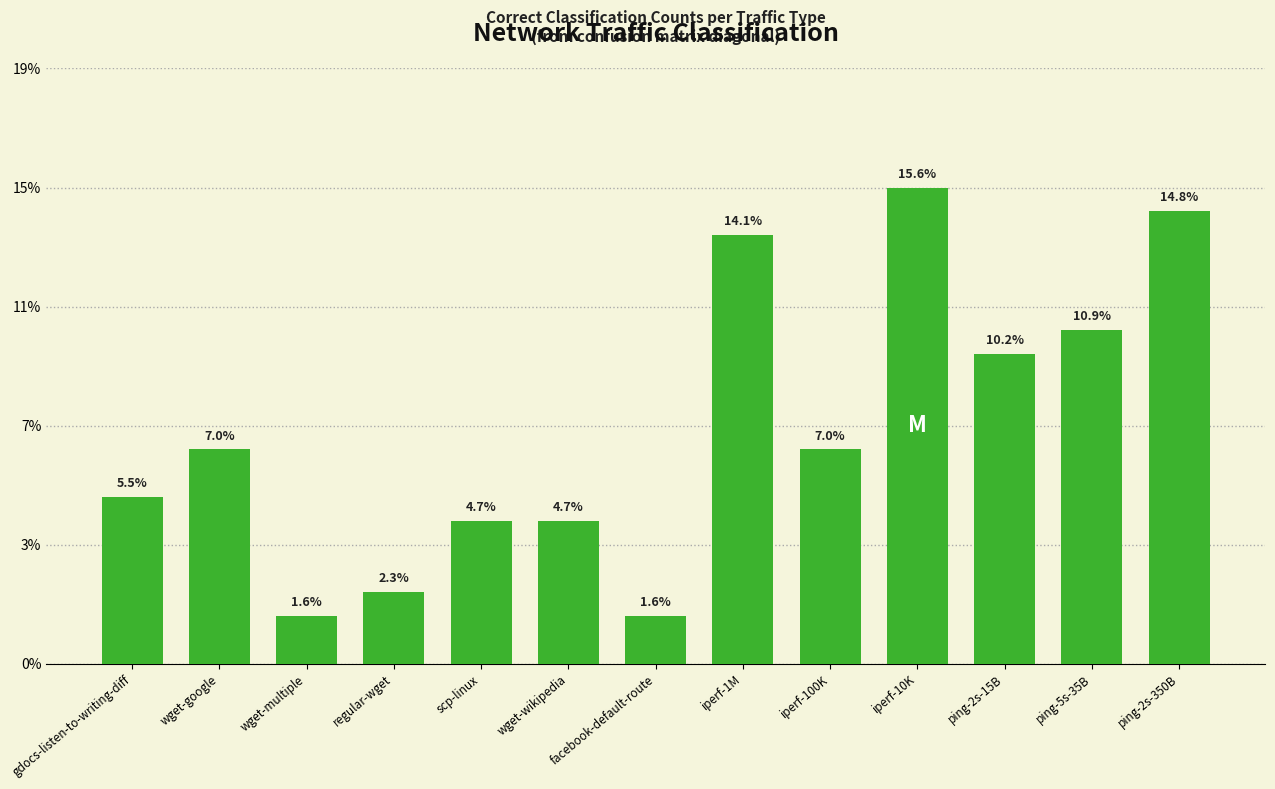

Are the bars horizontal?

No